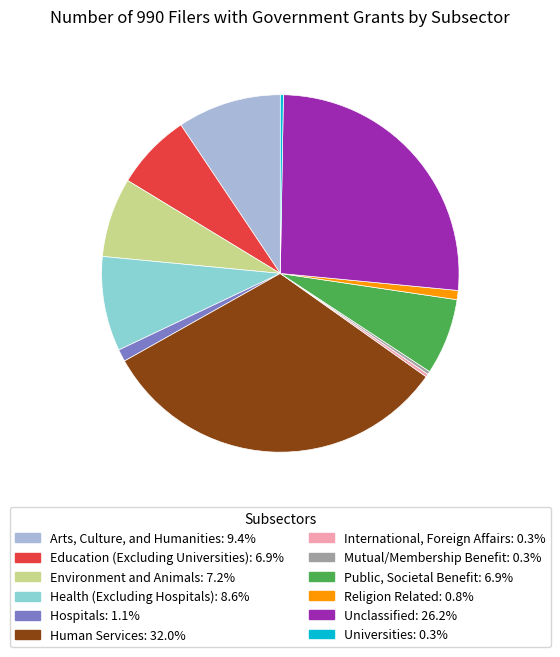

Approximately how many times larger is the value at Public, Societal Benefit compared to Hospitals?

6.2